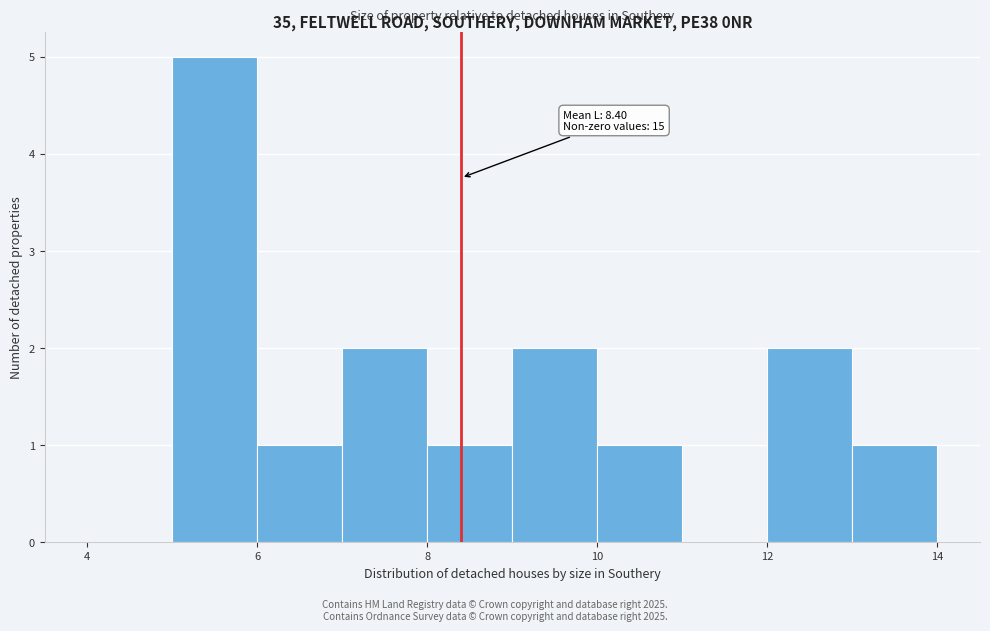

Which range on the x-axis has the tallest bar?

5 to 6